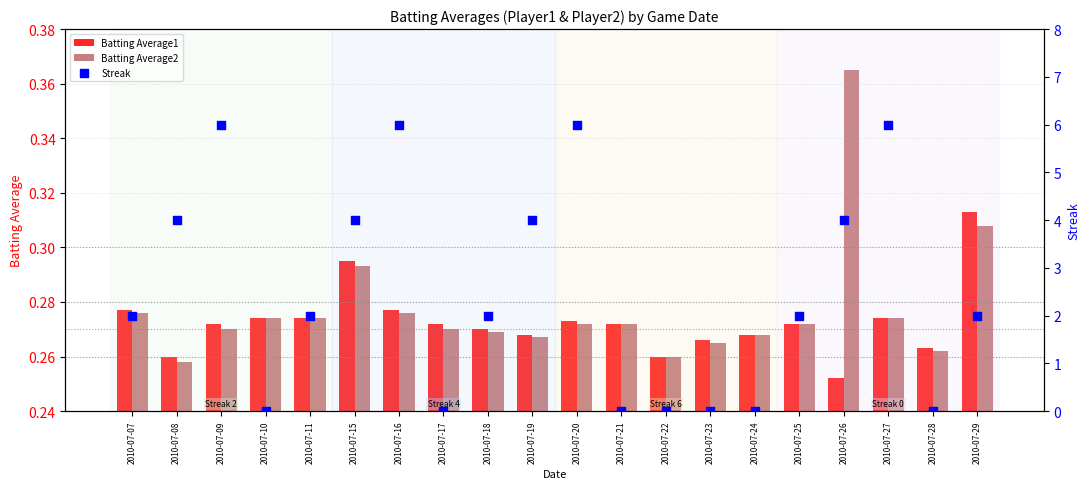

Which series has the largest Y range (max minus min)?

Streak